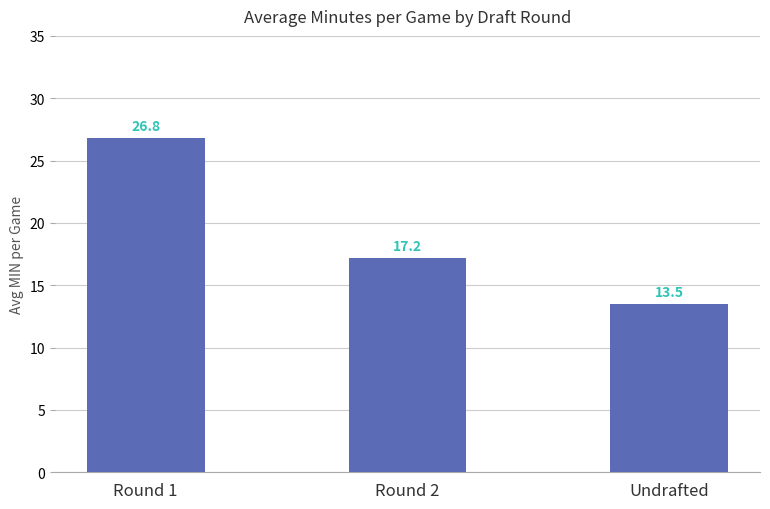

Which label corresponds to the largest value in the chart?

Round 1